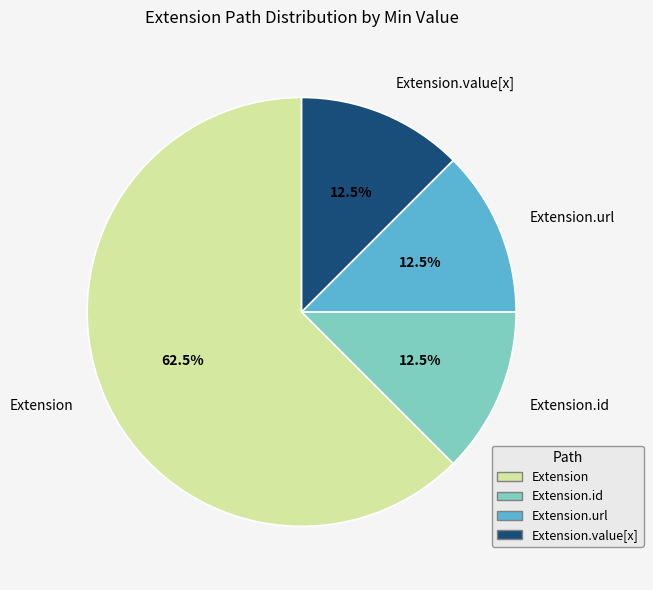

How much of the chart is everything except Extension.value[x]?

87.5%